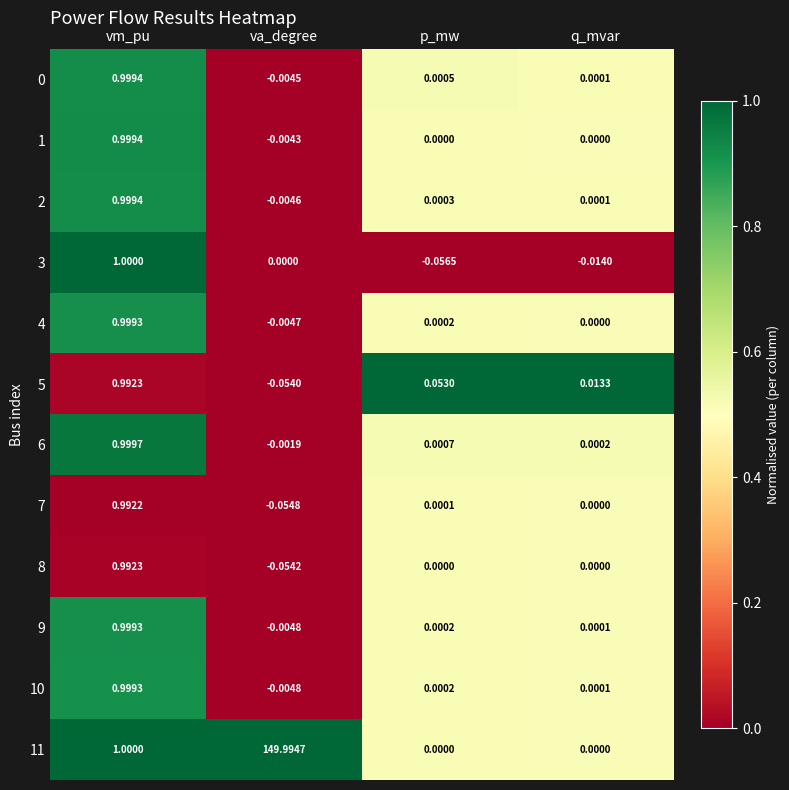

At which label is 0 closest to 0?

q_mvar